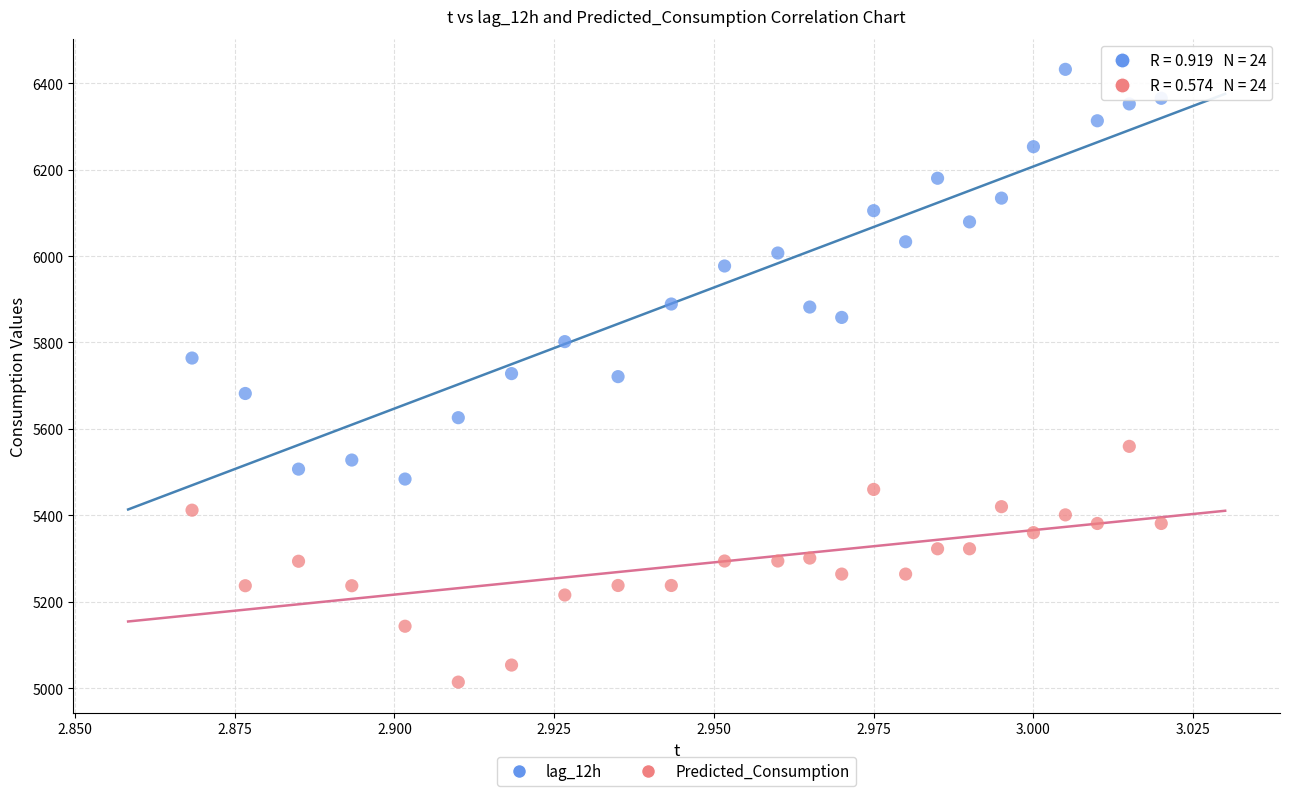

Which series contains the highest Y value?

lag_12h